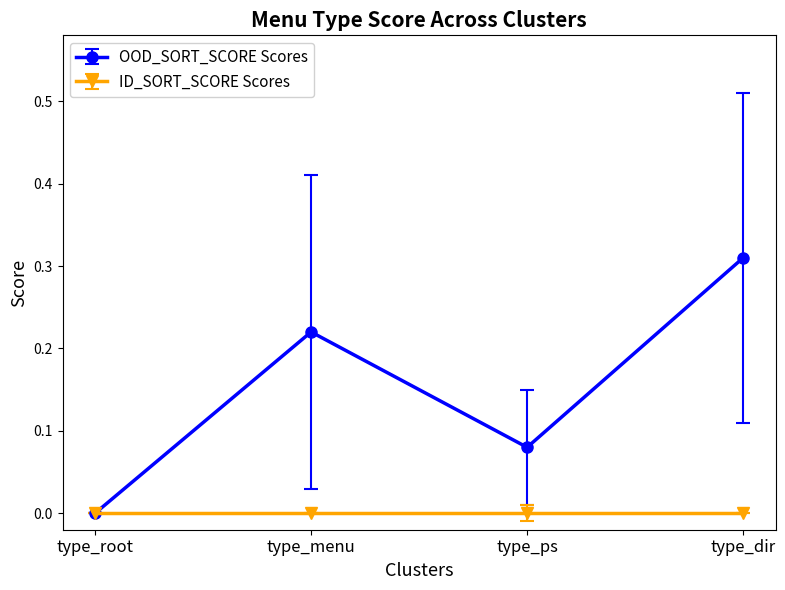

Rank the categories by OOD_SORT_SCORE Scores value from highest to lowest.

type_dir, type_menu, type_ps, type_root